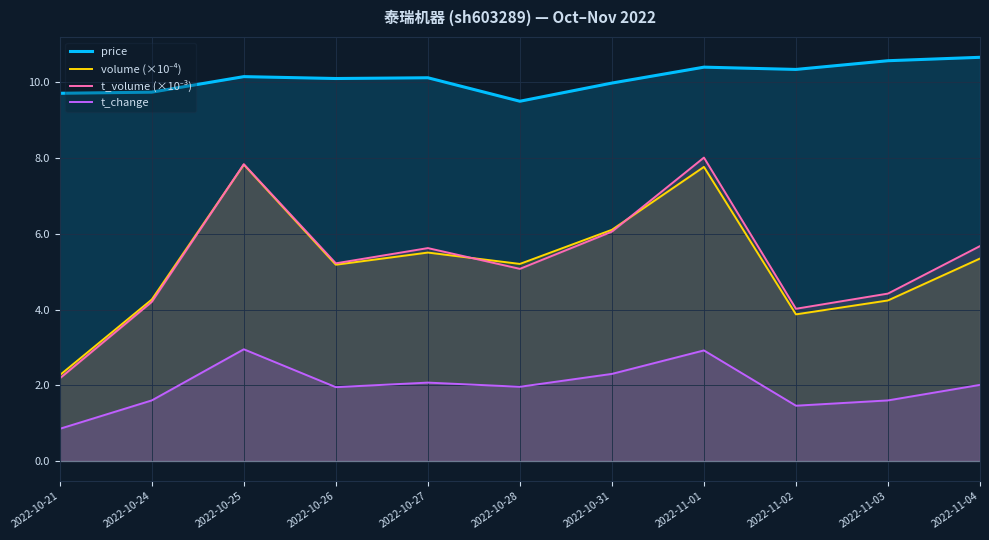

Which series has the largest total across all categories?

price